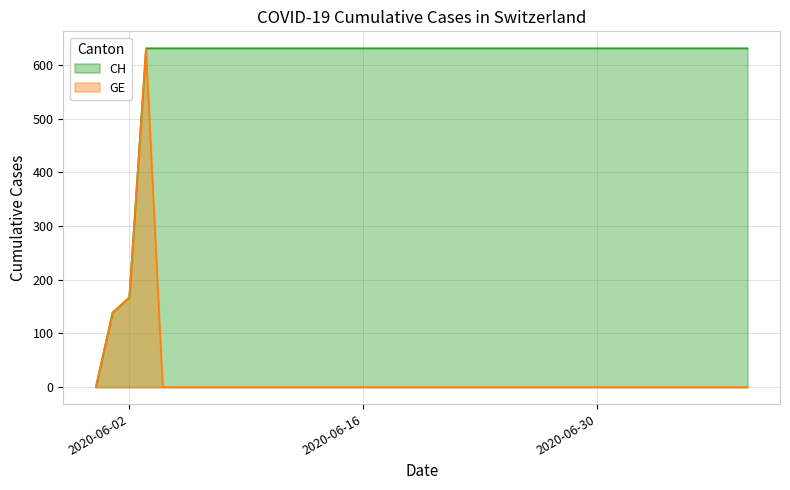

List the series in order of their peak value, lowest first.

CH, GE